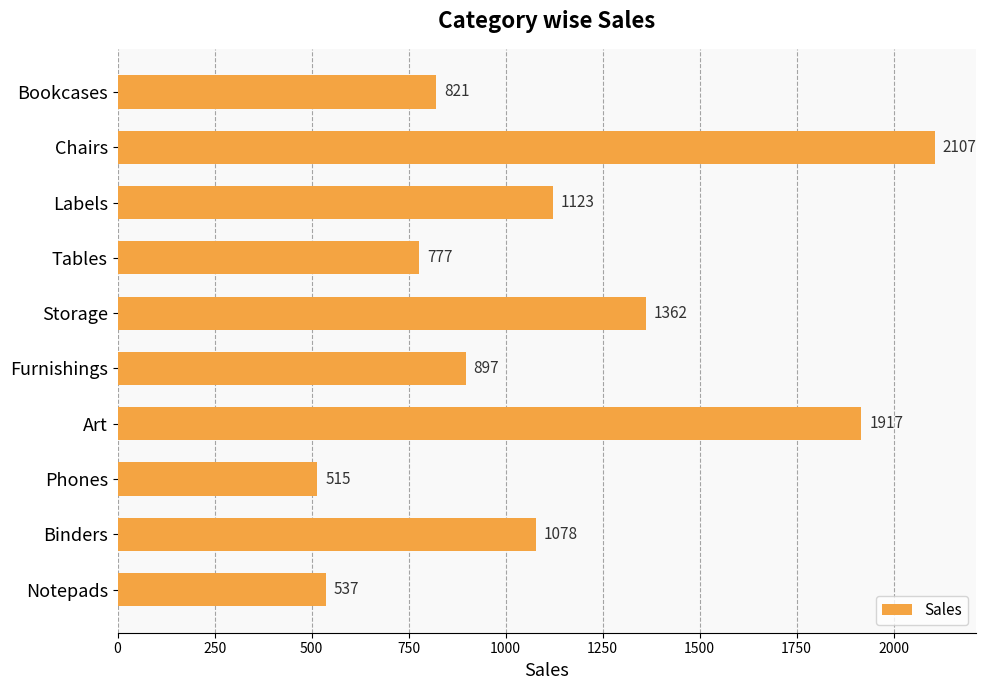

Reading top to bottom, what are all the values shown in this chart?

821	2107	1123	777	1362	897	1917	515	1078	537